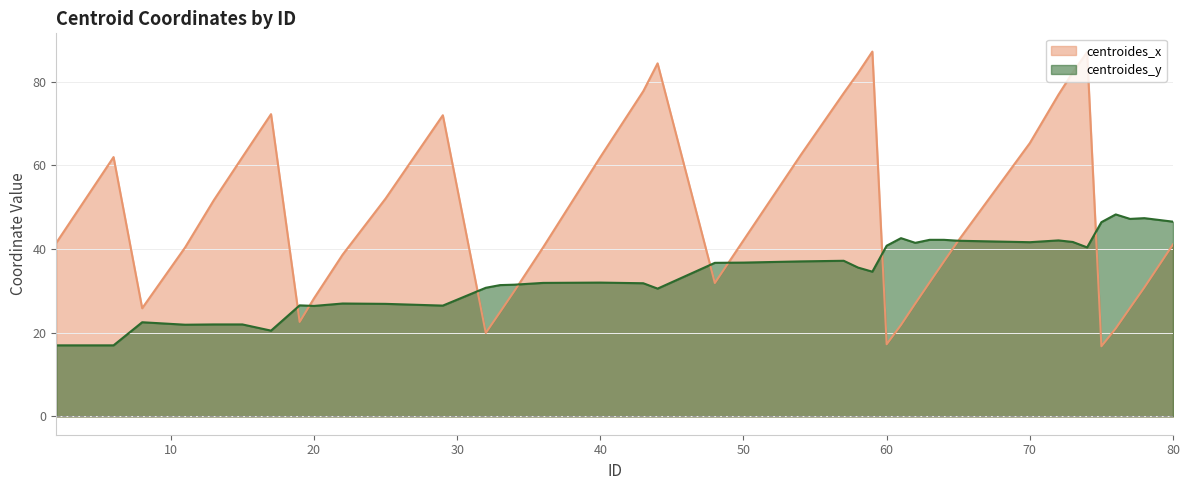

True or false: centroides_y has a value of 26.6 at 19.

True